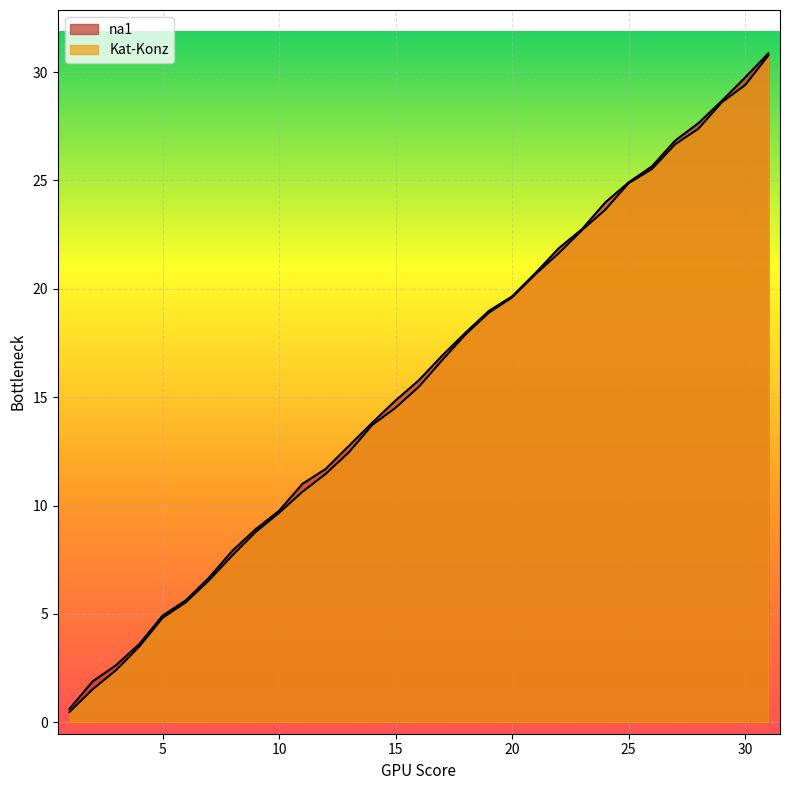

Rank the series by their maximum value, from highest to lowest.

na1, Kat-Konz